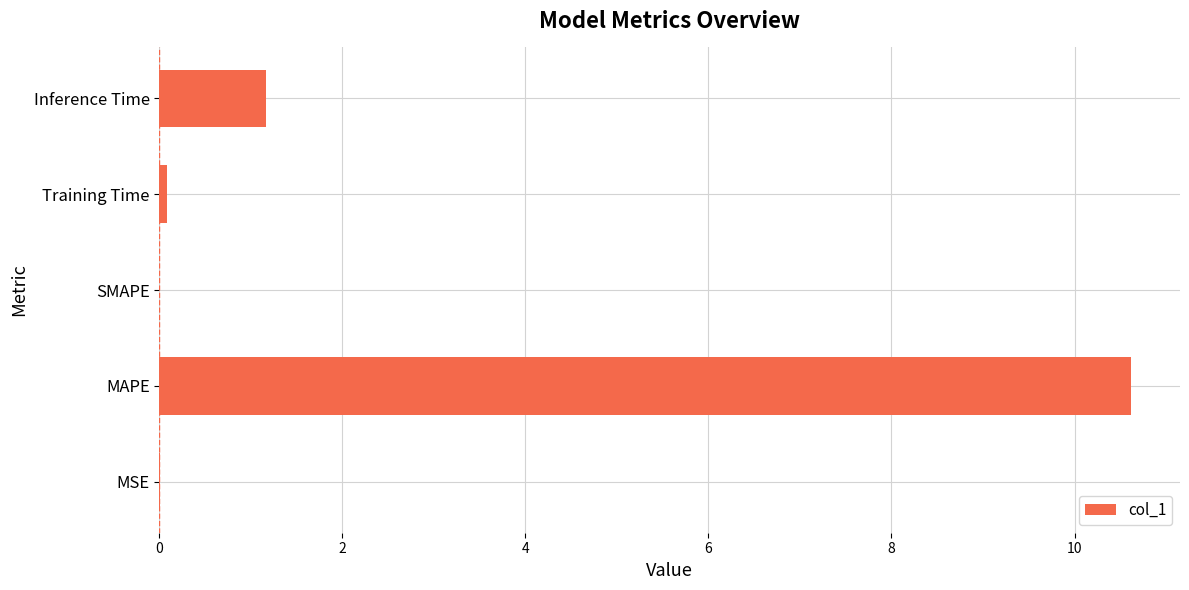

How many data points does each series have?

5